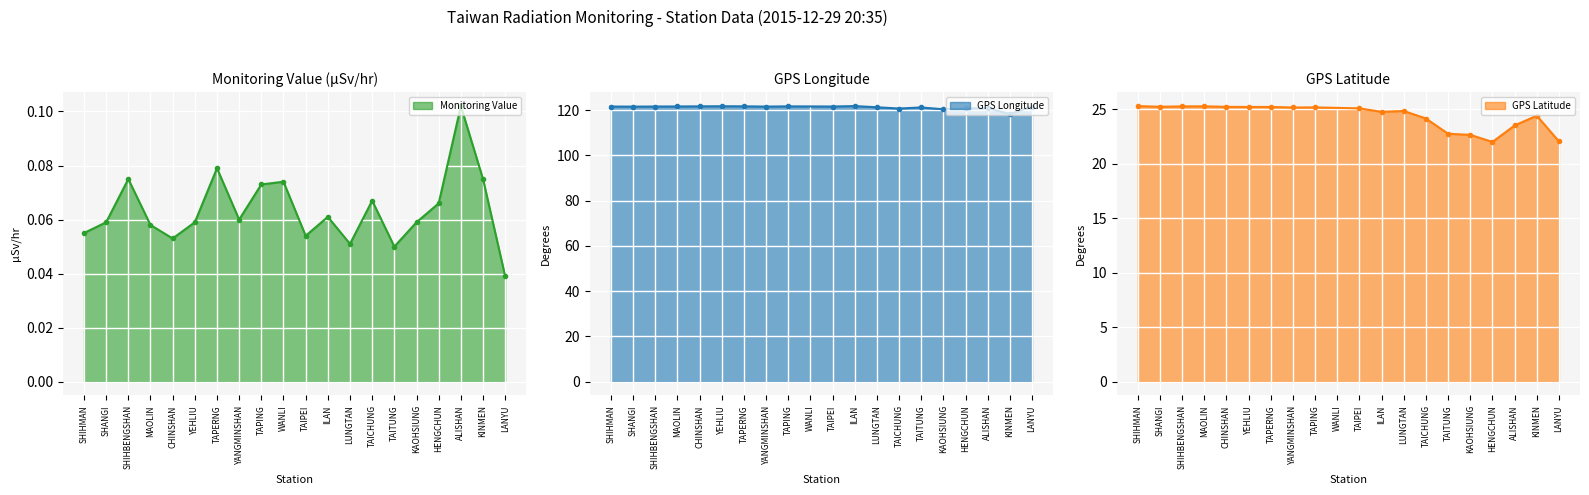

What is the label of the 12th point from the right?

TAPING